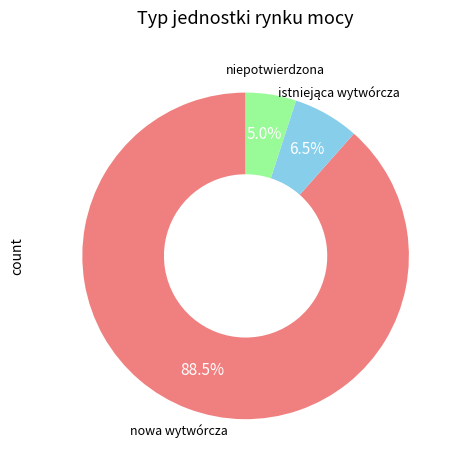

How many segments does this pie chart have?

3